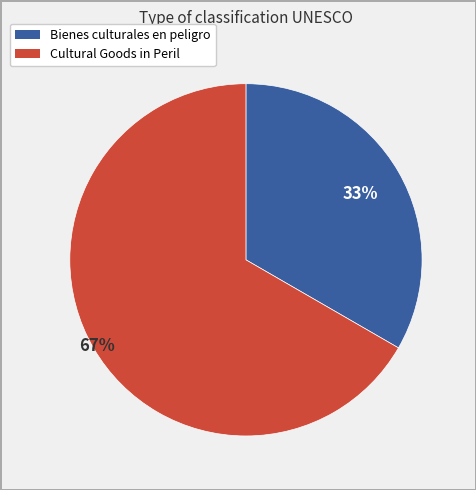

To the nearest percent, what is the average slice percentage?

50%